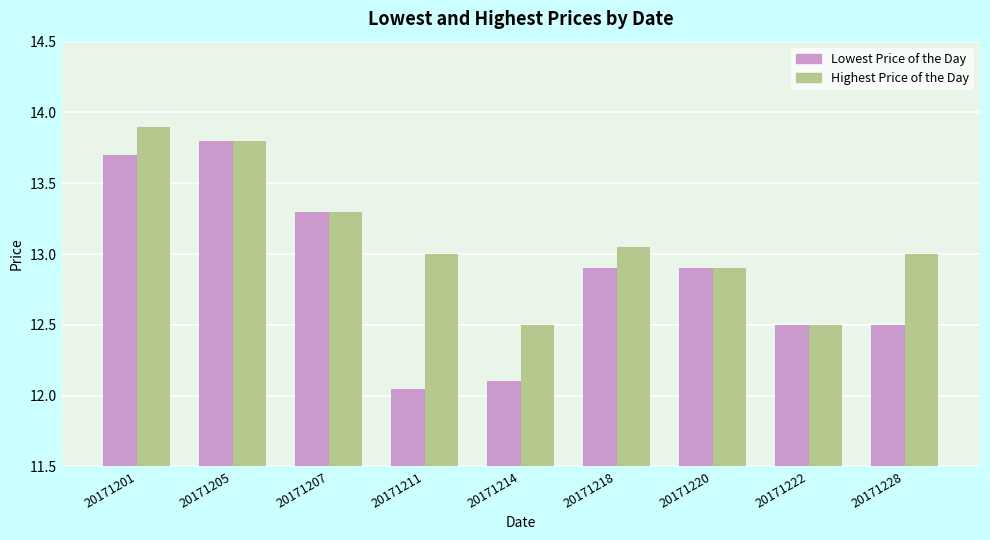

What is the sum of all Lowest Price of the Day values?

115.8